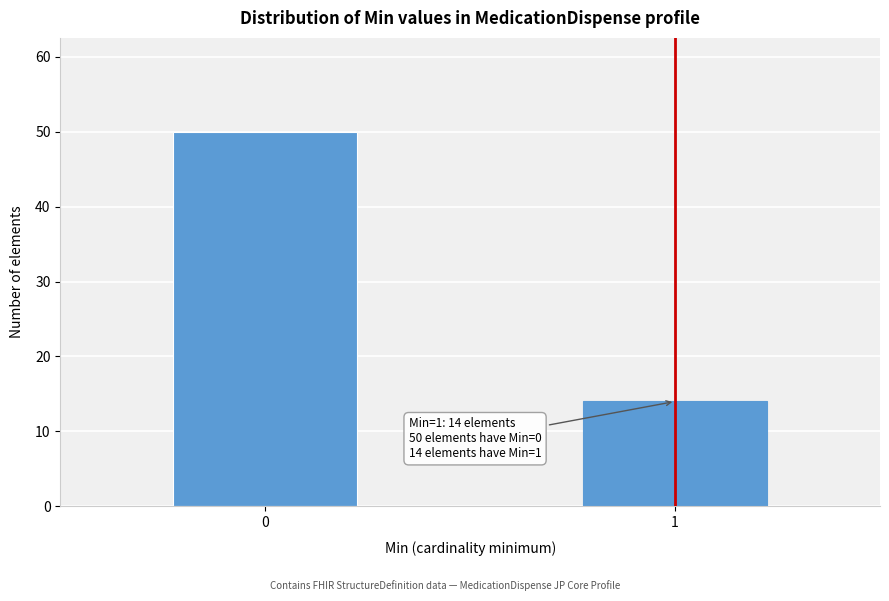

Reading left to right, transcribe all the data shown in this chart.

50	14